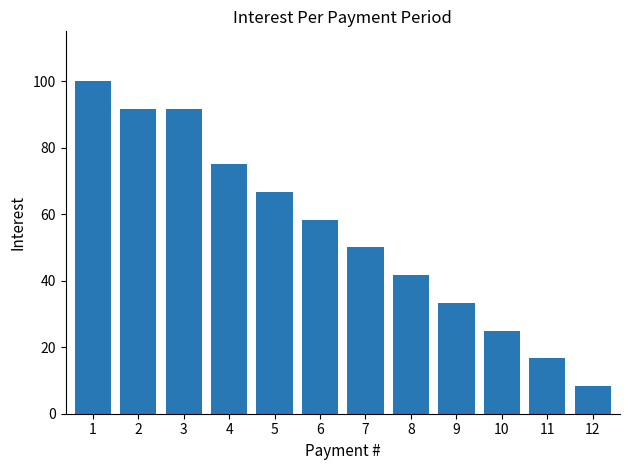

Which label corresponds to the smallest value in the chart?

12